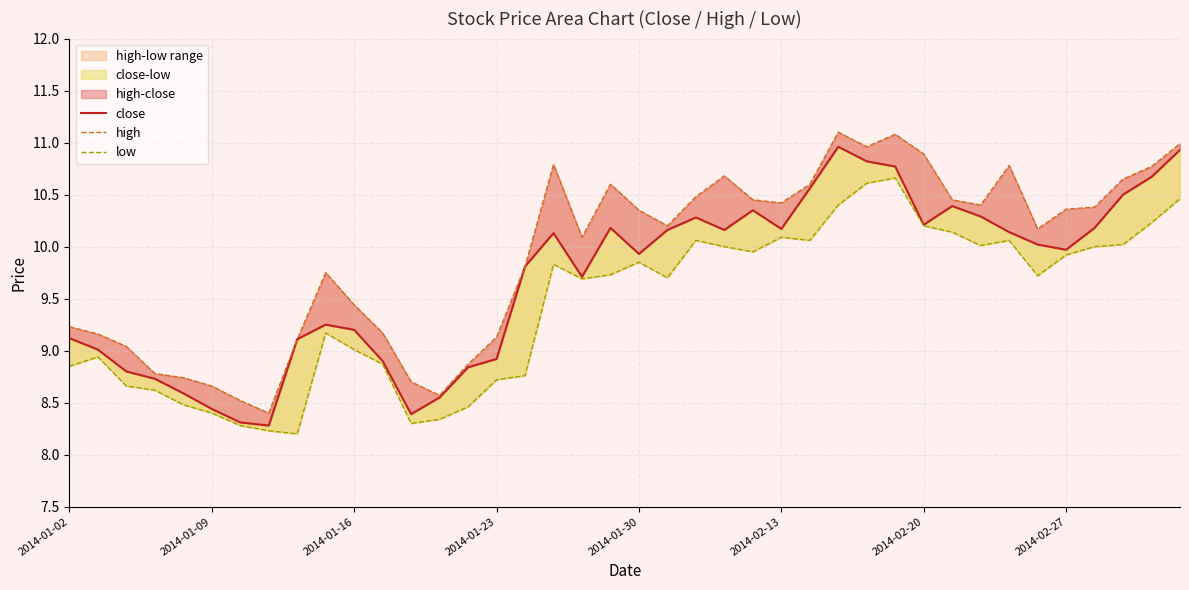

In close, how many points are lower than both neighbors (excluding endpoints)?

8